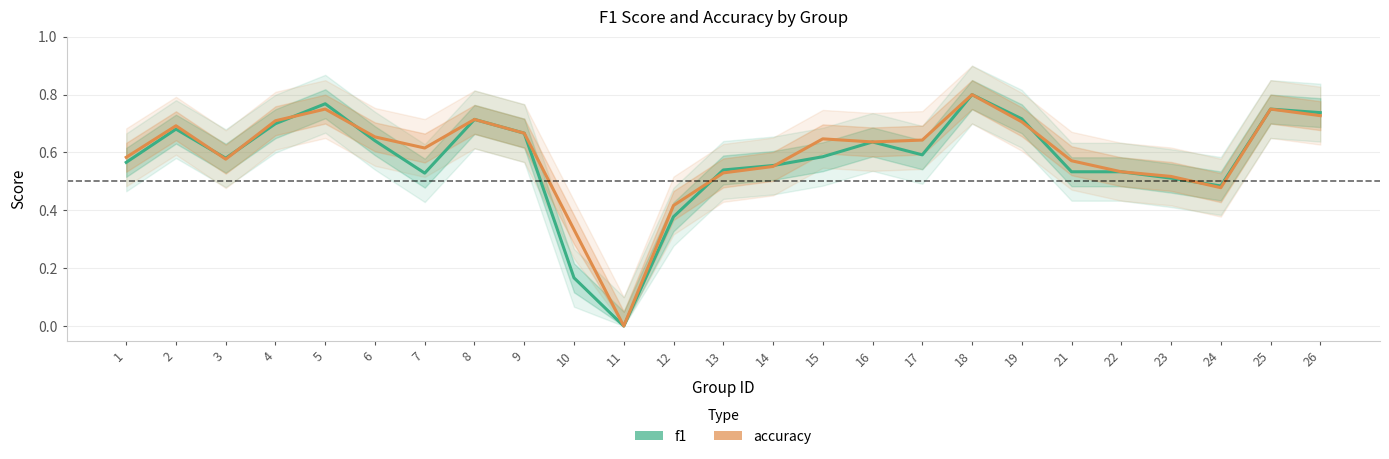

Is it true that accuracy equals 0.2 at 4?

False